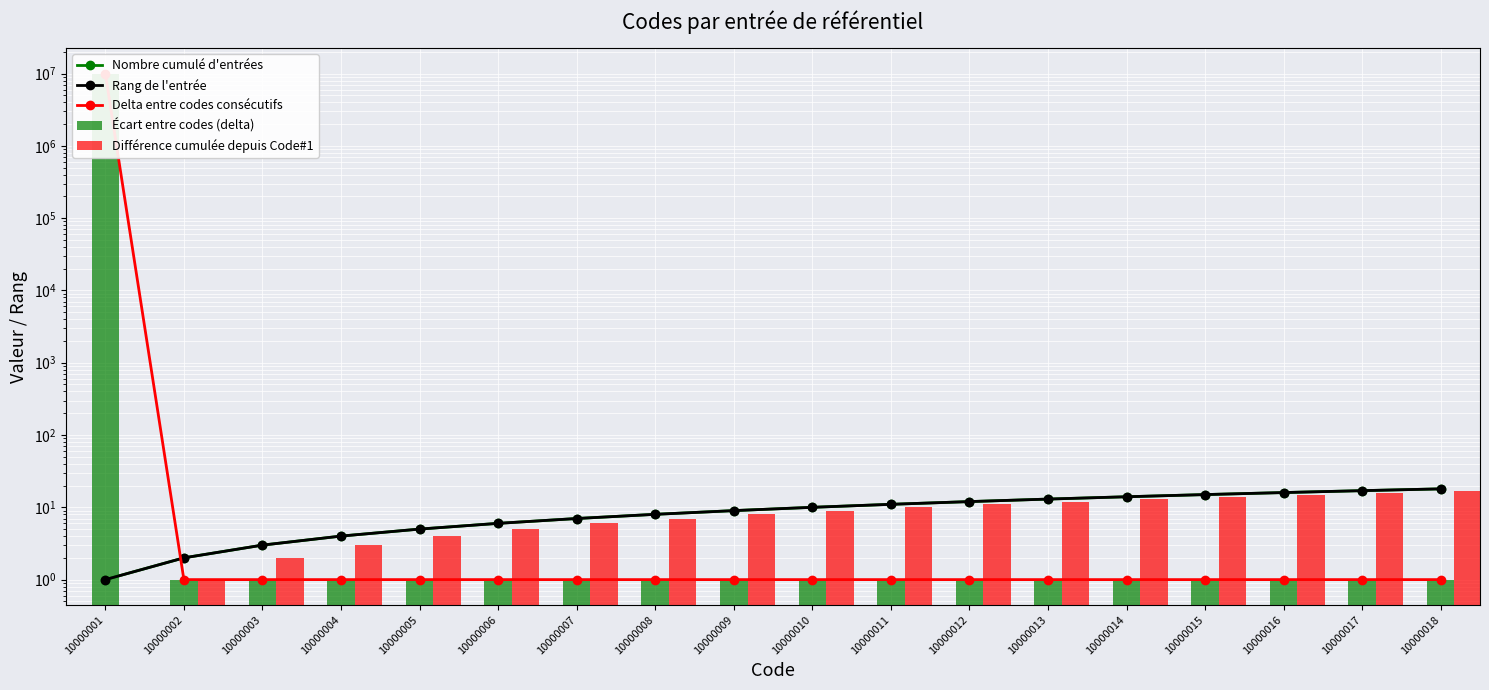

The value of Delta entre codes consécutifs at 10000005 is 1. True or false?

True